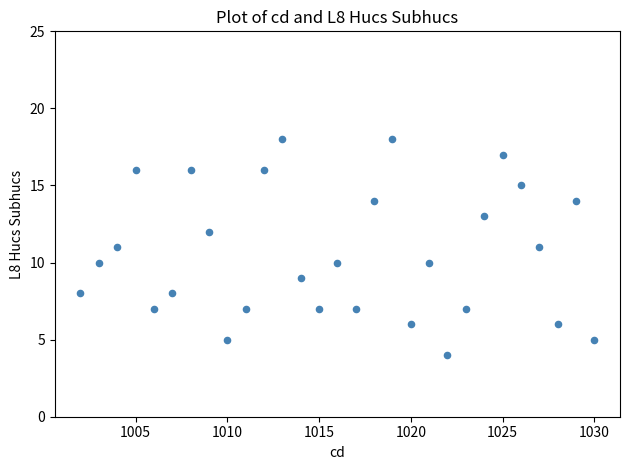

What is the range of Y values (max minus min)?

14